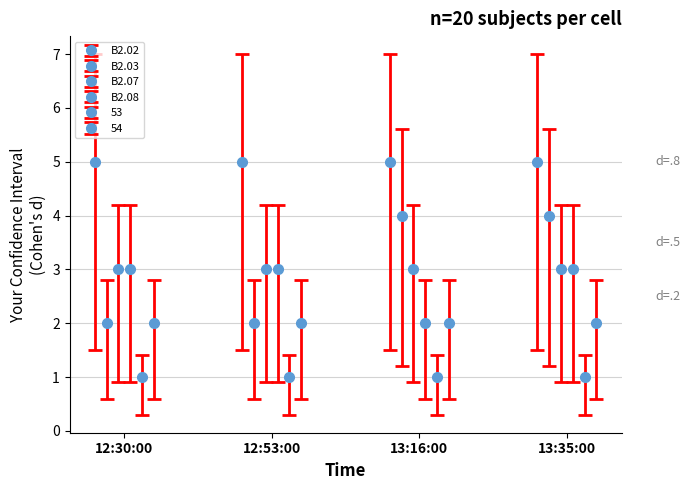

What position from the left is 12:53:00?

2